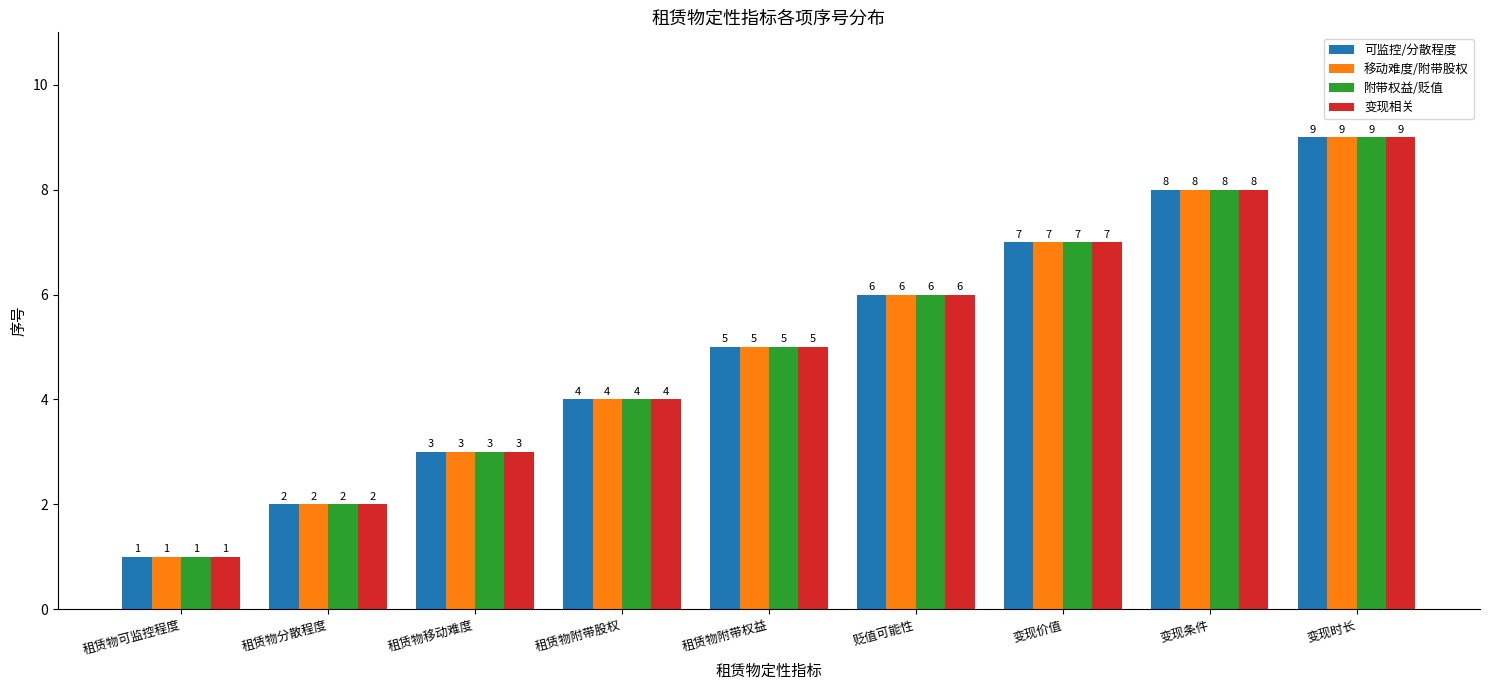

Reading left to right, list all the values displayed in this chart.

可监控/分散程度: 租赁物可监控程度=1	租赁物分散程度=2	租赁物移动难度=3	租赁物附带股权=4	租赁物附带权益=5	贬值可能性=6	变现价值=7	变现条件=8	变现时长=9
移动难度/附带股权: 租赁物可监控程度=1	租赁物分散程度=2	租赁物移动难度=3	租赁物附带股权=4	租赁物附带权益=5	贬值可能性=6	变现价值=7	变现条件=8	变现时长=9
附带权益/贬值: 租赁物可监控程度=1	租赁物分散程度=2	租赁物移动难度=3	租赁物附带股权=4	租赁物附带权益=5	贬值可能性=6	变现价值=7	变现条件=8	变现时长=9
变现相关: 租赁物可监控程度=1	租赁物分散程度=2	租赁物移动难度=3	租赁物附带股权=4	租赁物附带权益=5	贬值可能性=6	变现价值=7	变现条件=8	变现时长=9